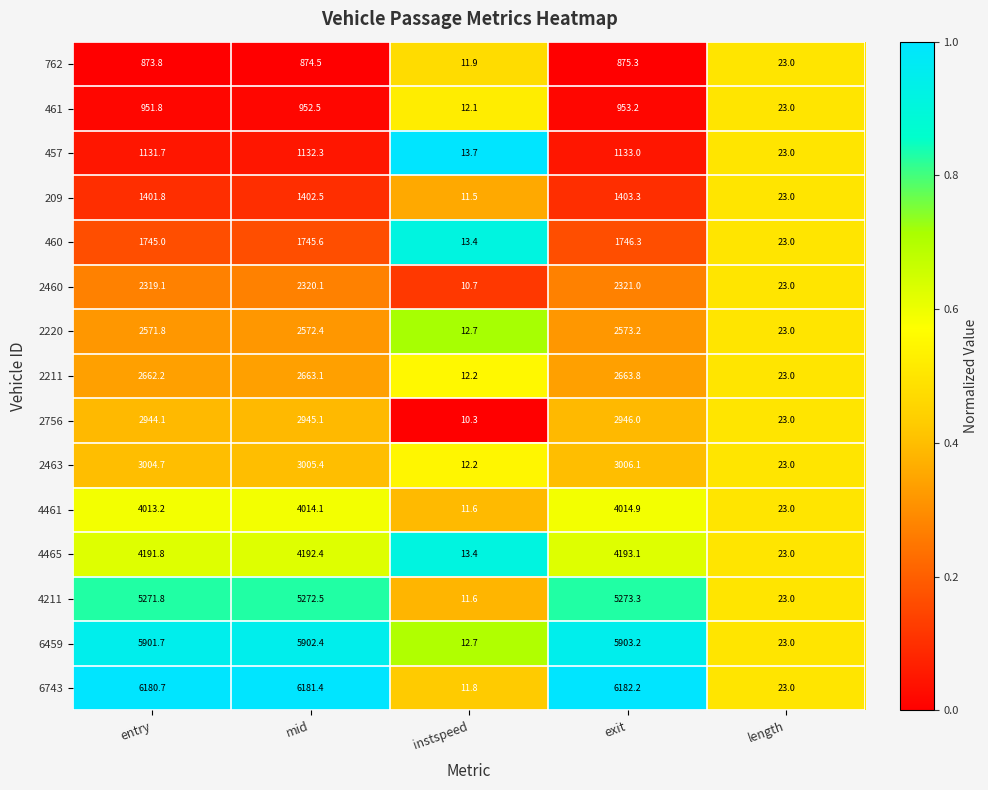

What is the average value of the 4461 series?

2415.4